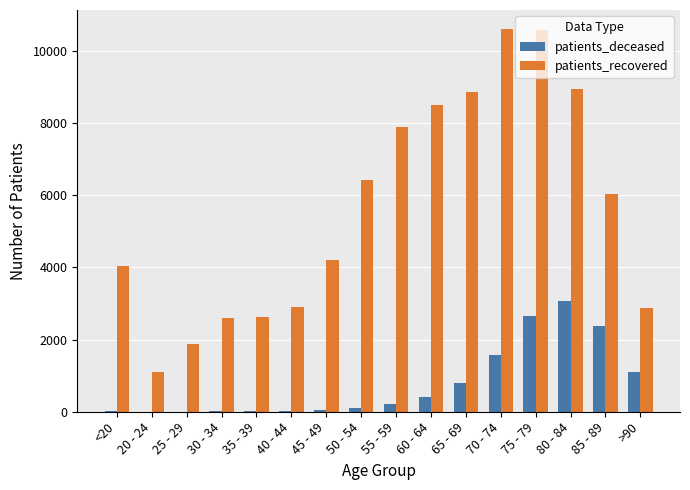

The value of patients_deceased at 60 - 64 is 403. True or false?

True